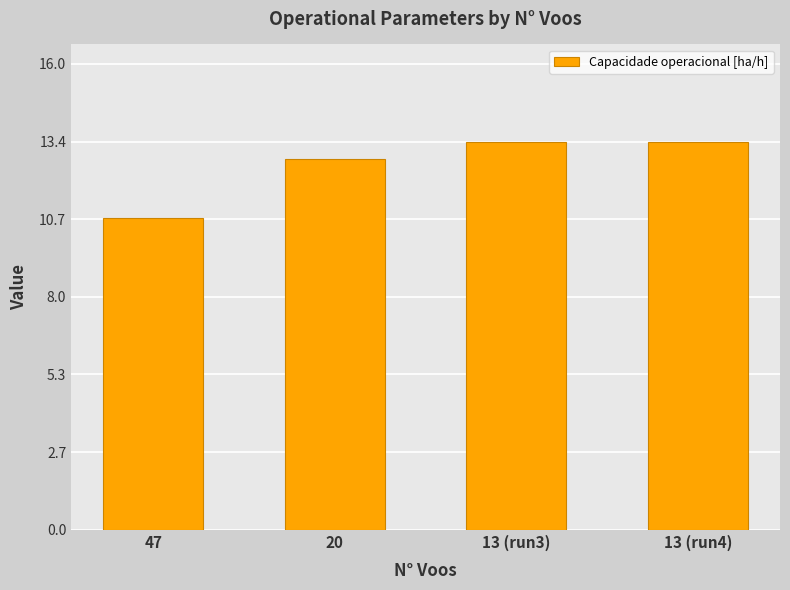

Read the value at 13 (run4).

13.4